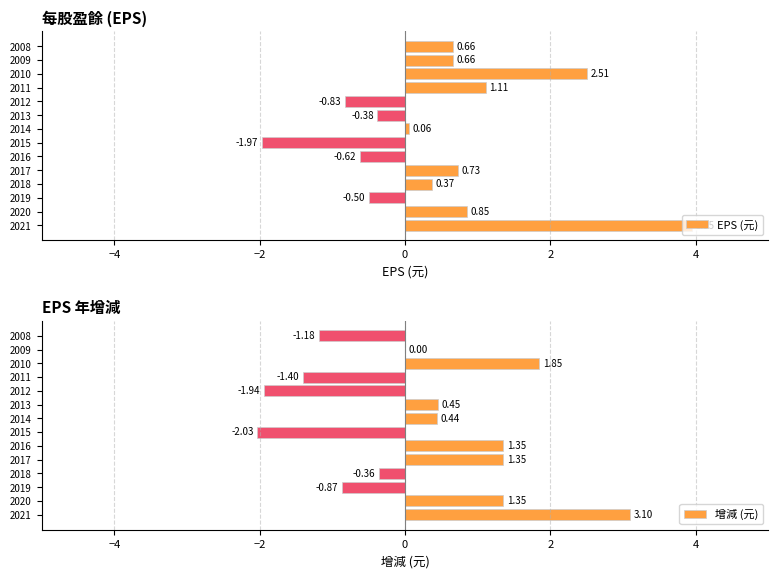

Reading right to left, list all the values displayed in this chart.

EPS (元): 0.7	0.7	2.5	1.1	-0.8	-0.4	0.1	-2.0	-0.6	0.7	0.4	-0.5	0.8	4.0
增減 (元): -1.2	0.0	1.9	-1.4	-1.9	0.5	0.4	-2.0	1.4	1.4	-0.4	-0.9	1.4	3.1